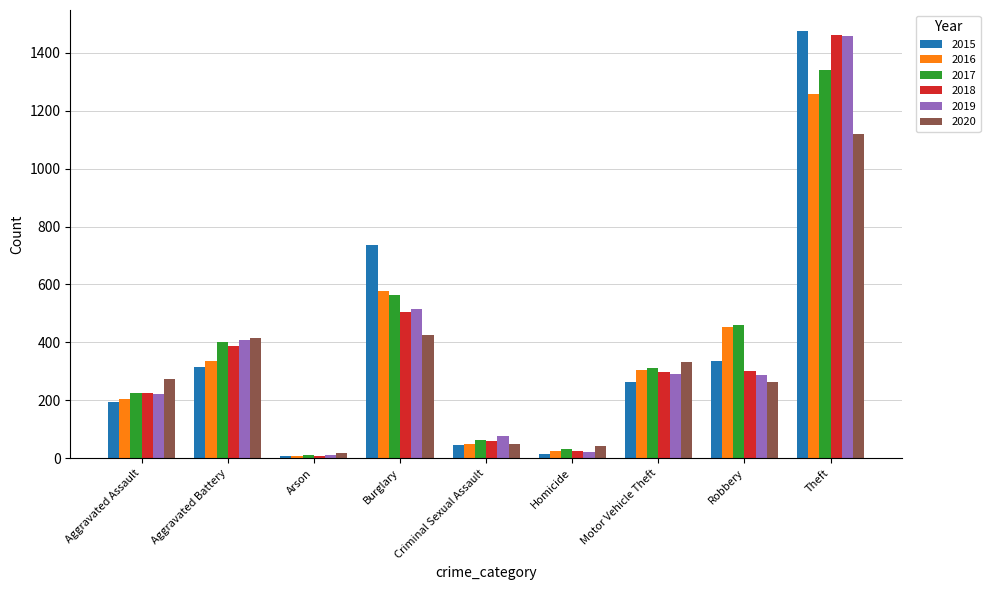

Between Burglary and Robbery, which series saw the biggest shift?

2015